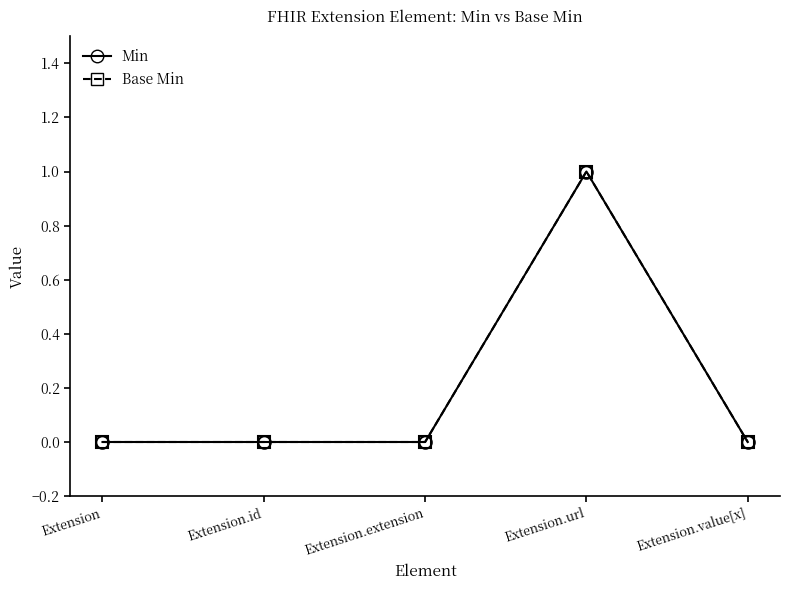

Is this an area chart (filled region under the line)?

No